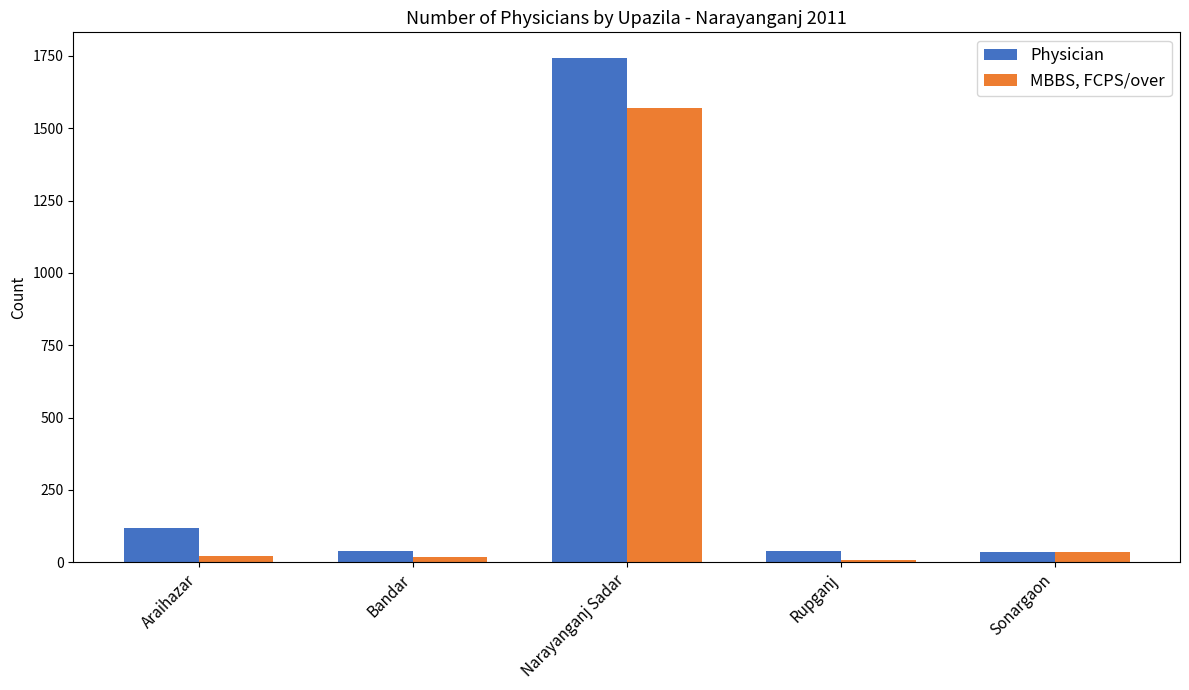

What is the spread (max minus min) of values at Rupganj?

31